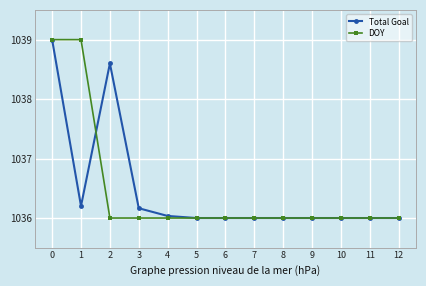

What is the difference between the maximum and second lowest values in the Total Goal series?

3.0